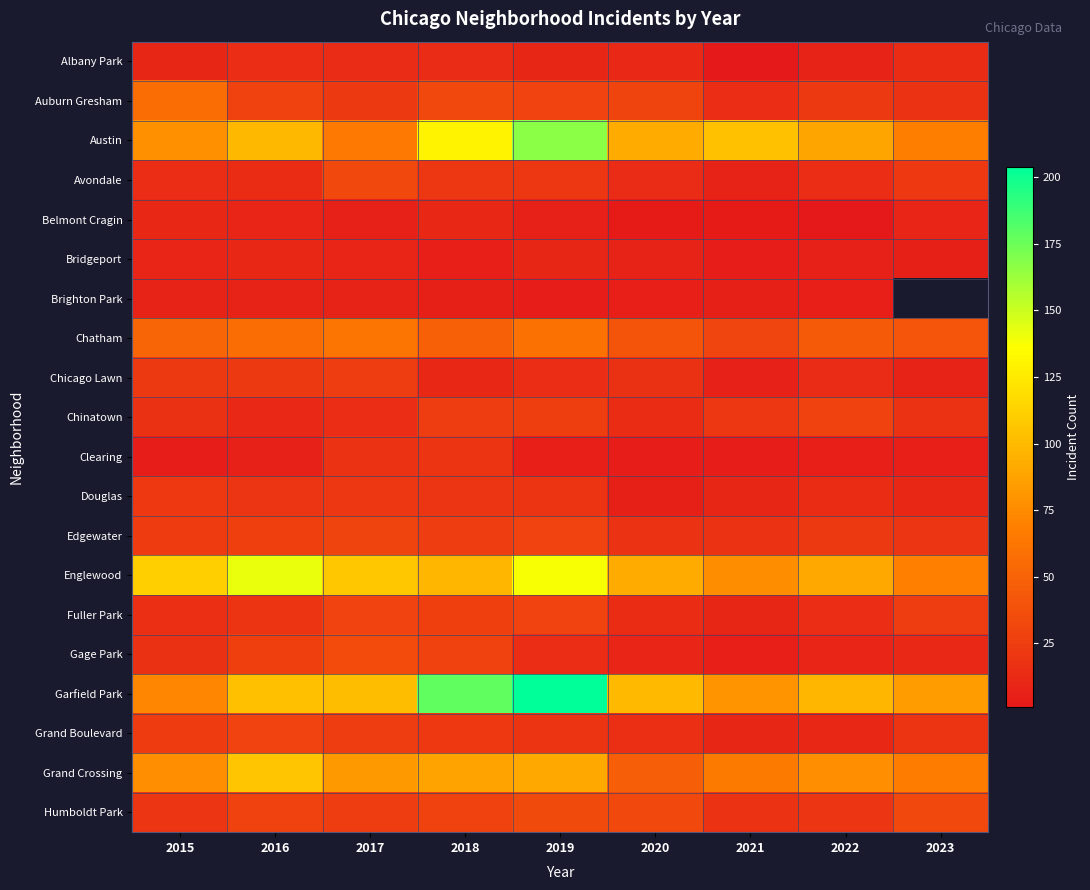

At how many categories does at least one series exceed 63?

9